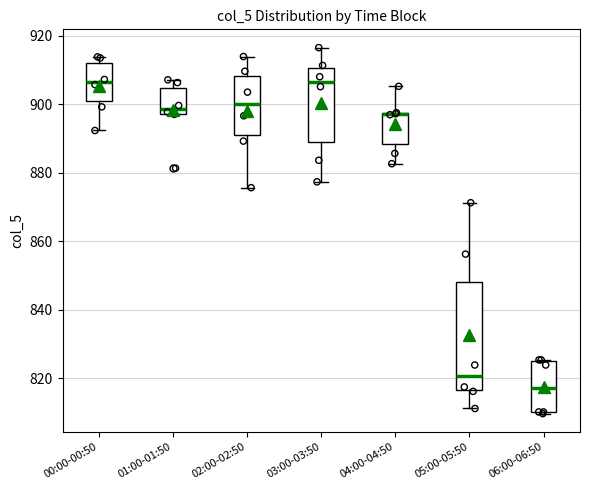

Reading left to right, transcribe this box plot: for each box, give where its median line is, the range the box spans, and where its two whiskers end, as read against the y-axis. The values are not printed on the chart, so give them approximately, as read against the axis.

00:00-00:50: median 906, box 900 to 912, whiskers 892 to 914
01:00-01:50: median 898 (just above the box's lower edge), box 898 to 904, whiskers 898 to 908
02:00-02:50: median 900, box 892 to 908, whiskers 876 to 914
03:00-03:50: median 906, box 888 to 910, whiskers 878 to 916
04:00-04:50: median 898 (drawn on the box's upper edge), box 888 to 898, whiskers 882 to 906
05:00-05:50: median 820, box 816 to 848, whiskers 812 to 872
06:00-06:50: median 816, box 810 to 824, whiskers 810 to 826